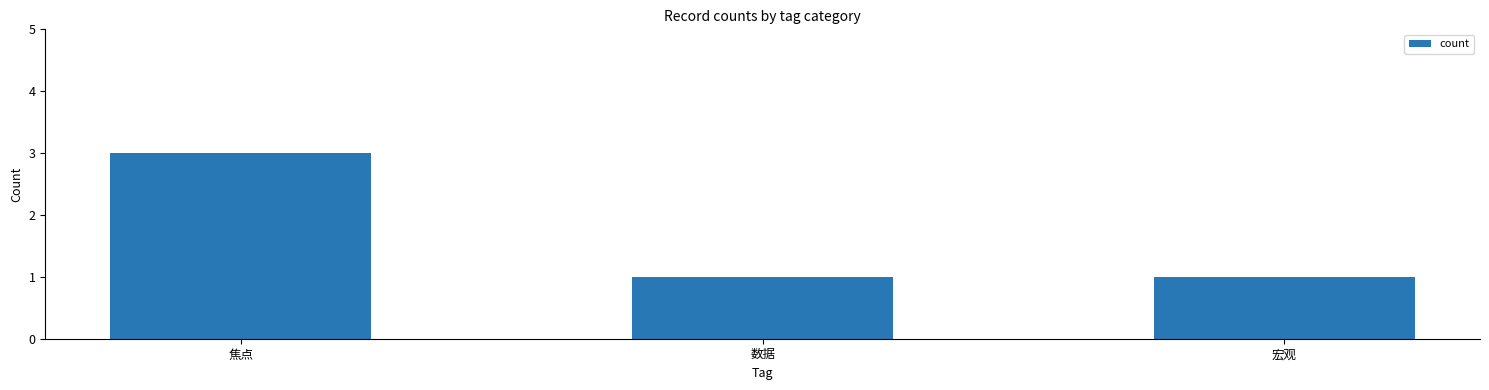

What is the sum of the values at 数据 and 焦点?

4